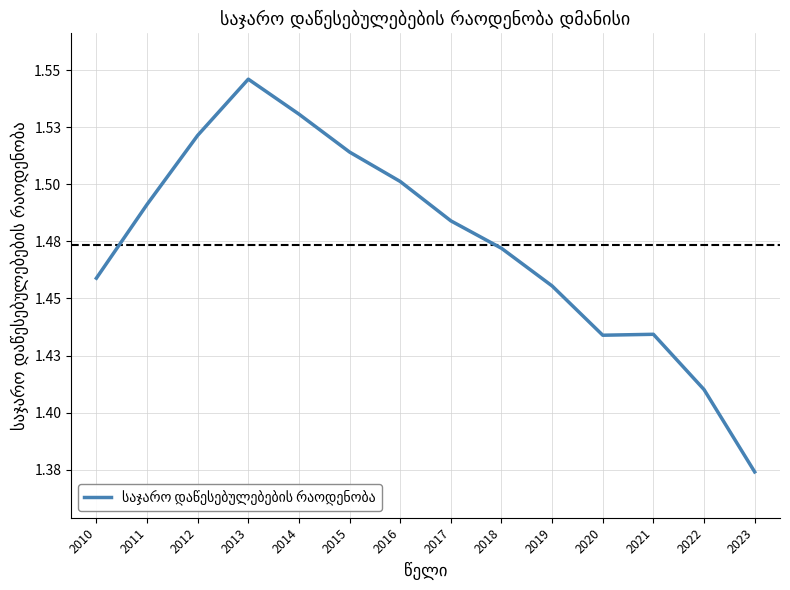

Between 2014 and 2019, which is larger?

2014